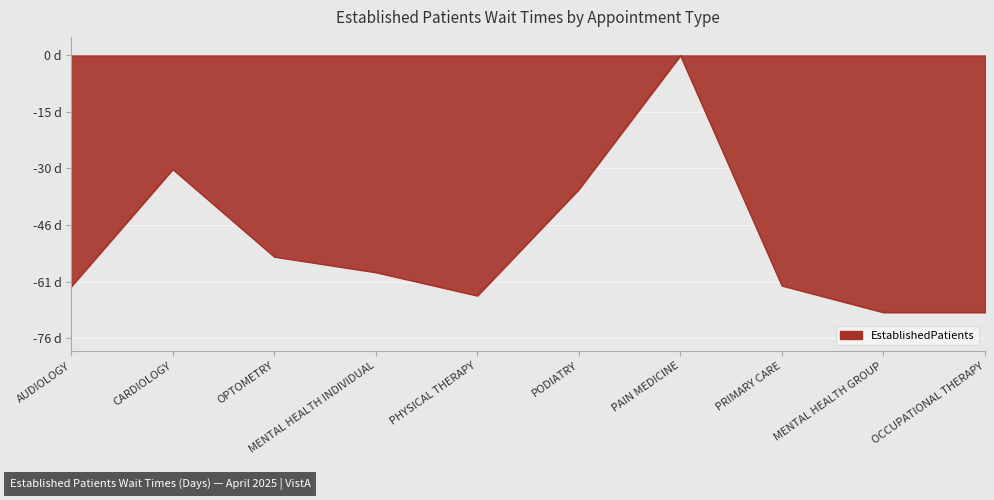

Which has a higher value, MENTAL HEALTH GROUP or PAIN MEDICINE?

PAIN MEDICINE